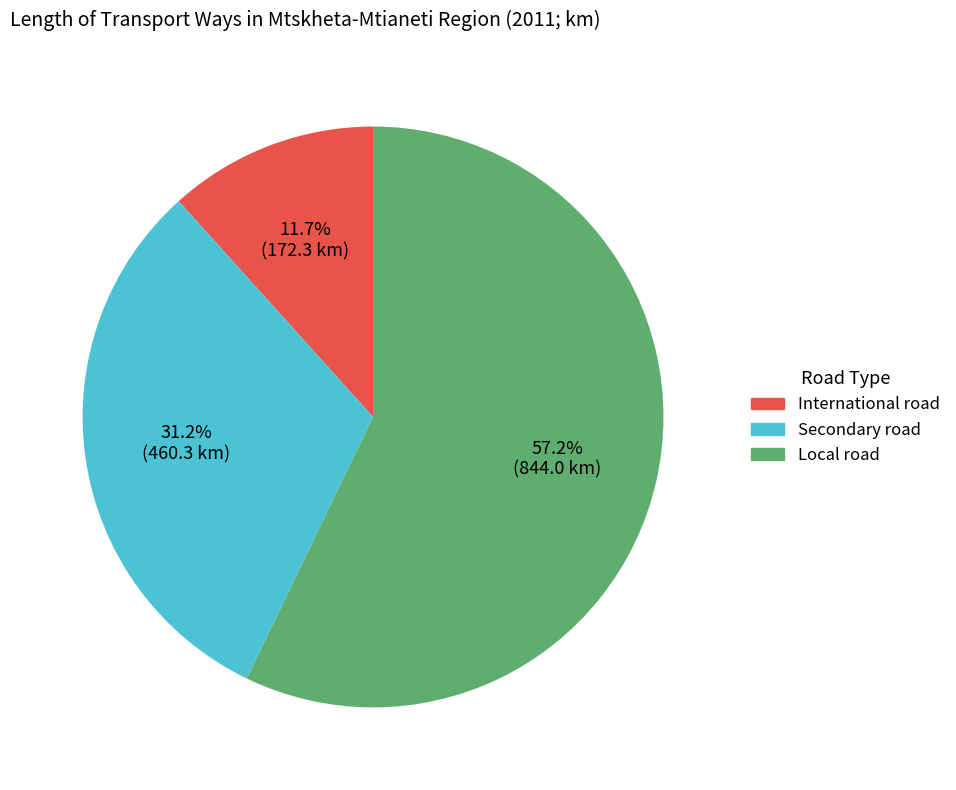

How much of the chart is everything except Secondary road?

68.8%